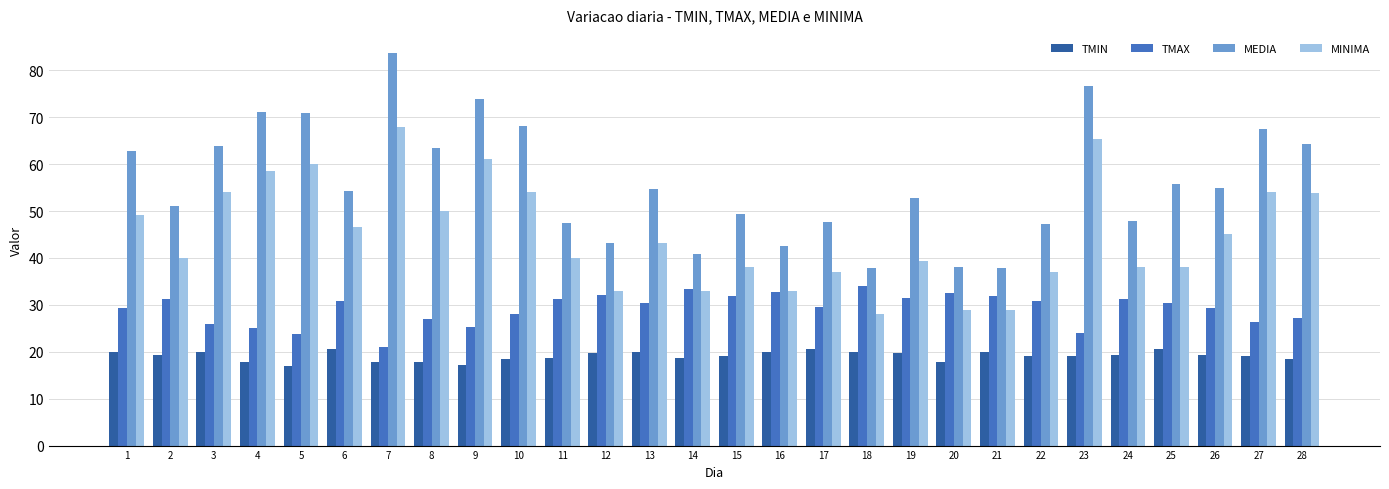

What is the greatest value displayed?

83.6